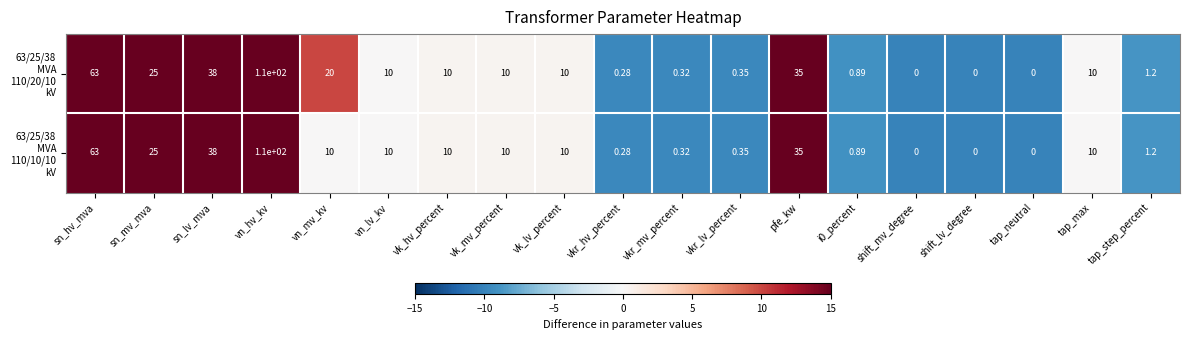

What is the maximum value shown in the chart?

110.0